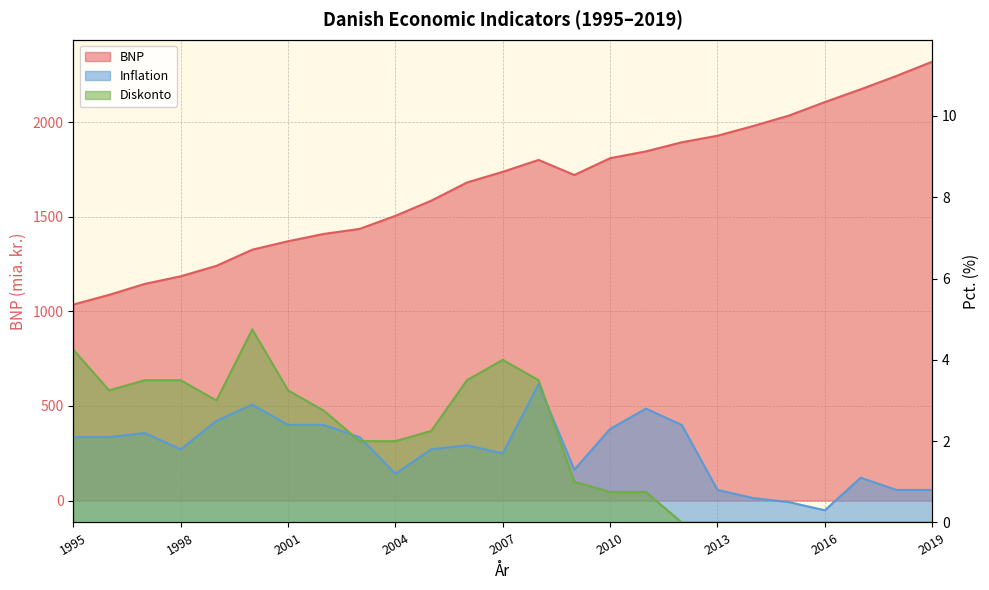

Is it true that Inflation equals 2.8 at 1996?

False